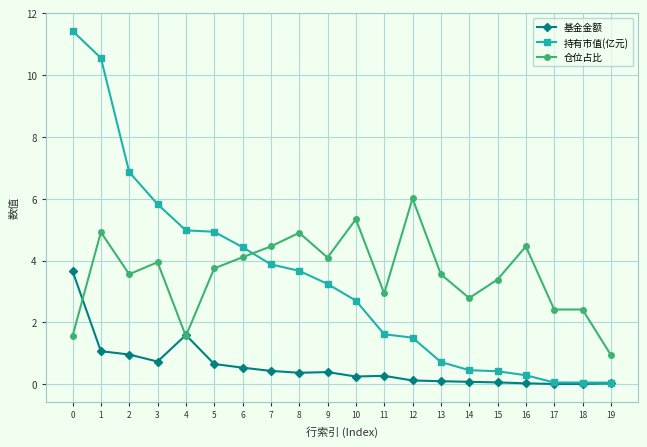

Is it true that 基金金额 equals 0.3 at 11?

True